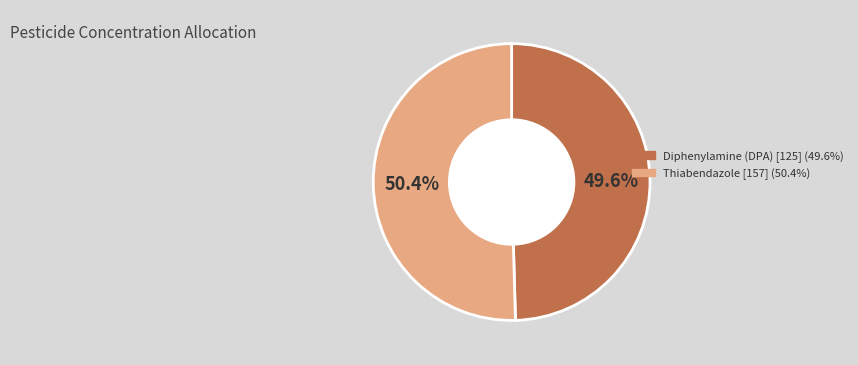

Rank the categories by value from lowest to highest.

Diphenylamine (DPA) [125], Thiabendazole [157]